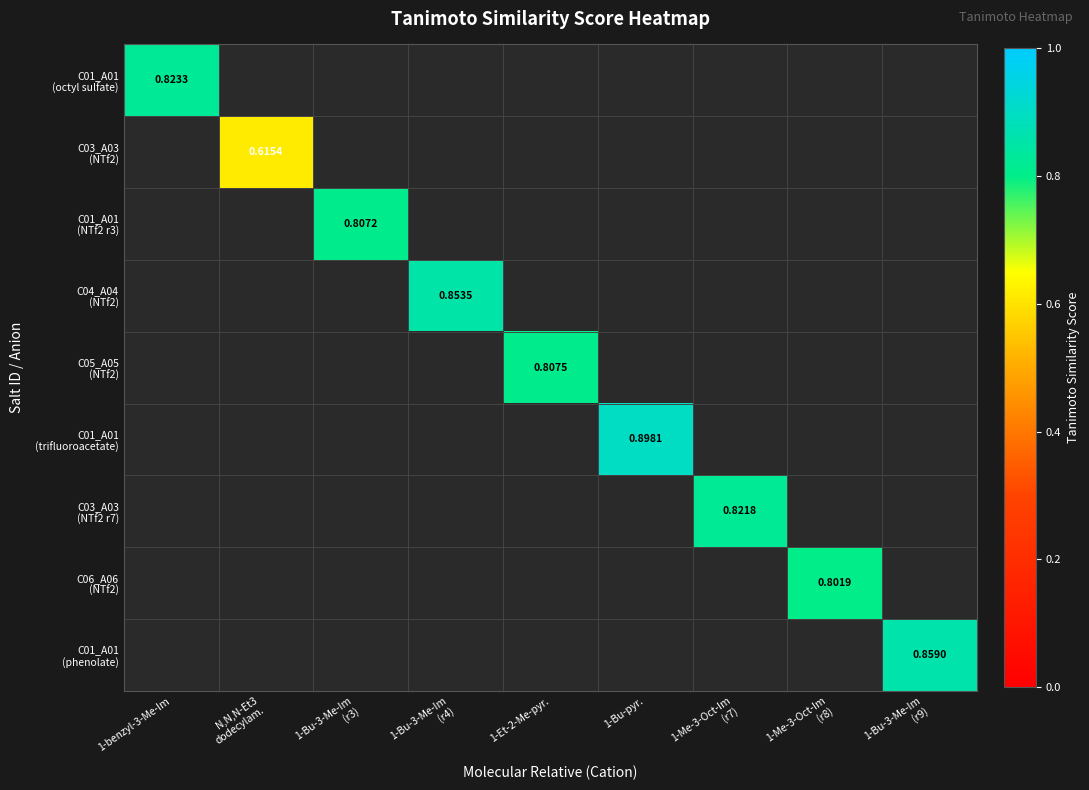

Which series has the widest spread of values?

C01_A01 (octyl sulfate)